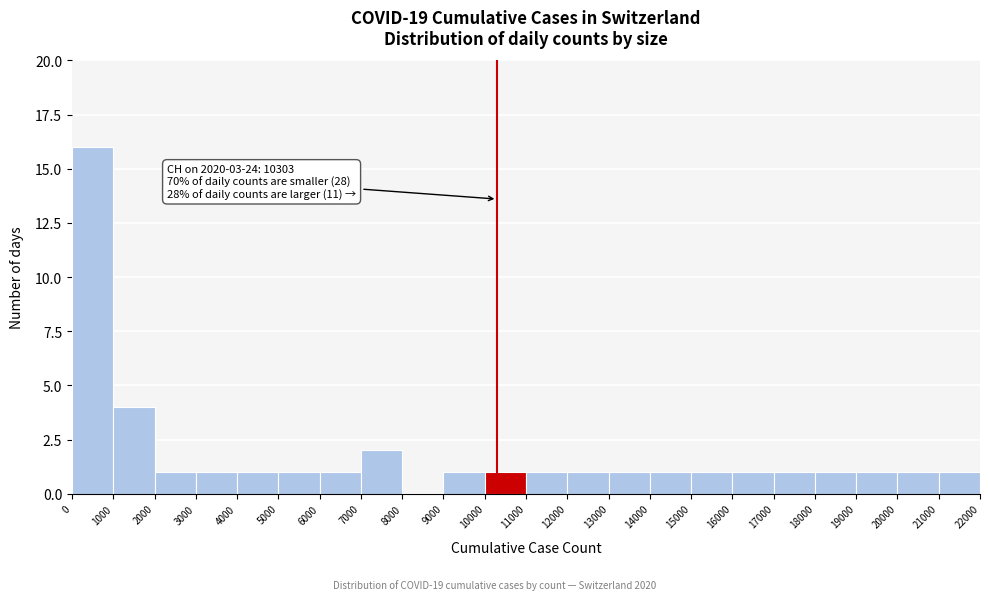

Which range on the x-axis has the tallest bar?

0 to 1000